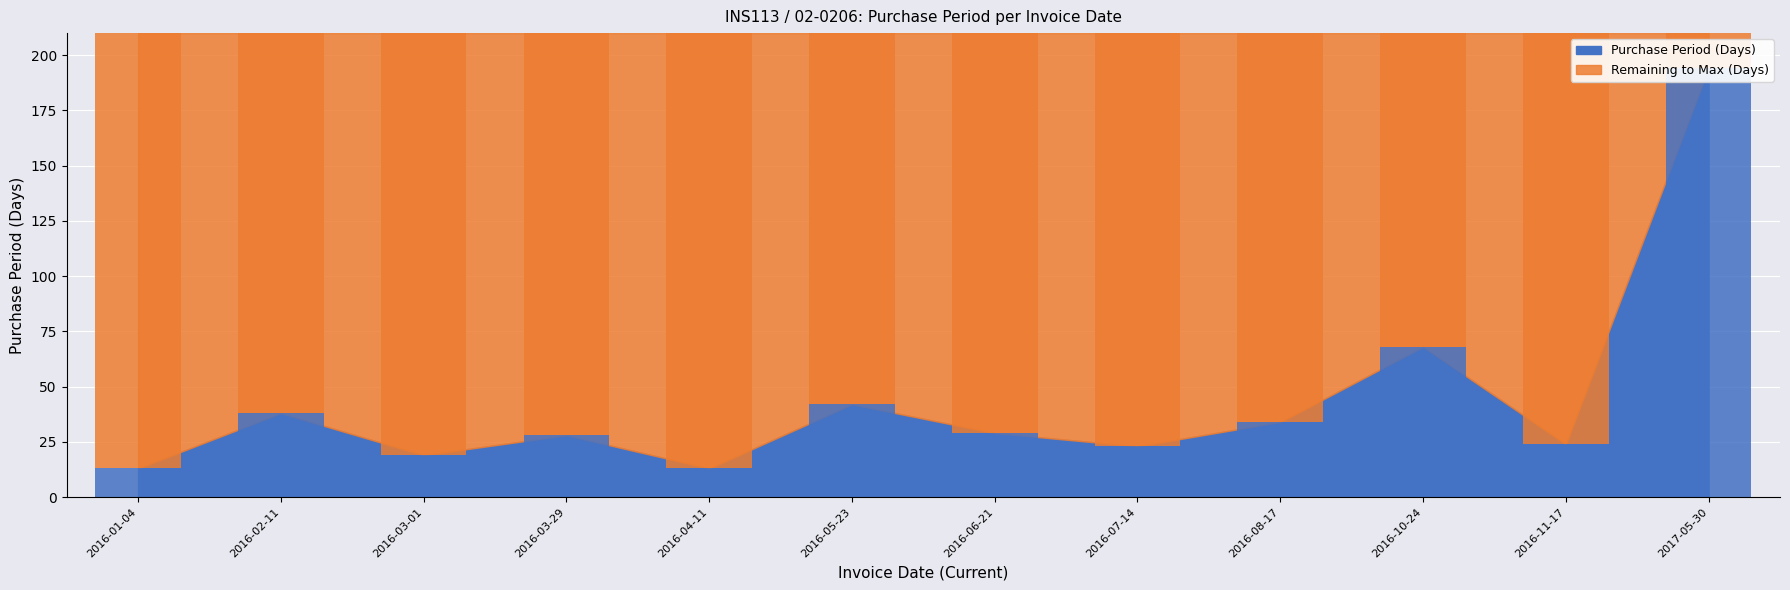

How many data points does each series have?

12